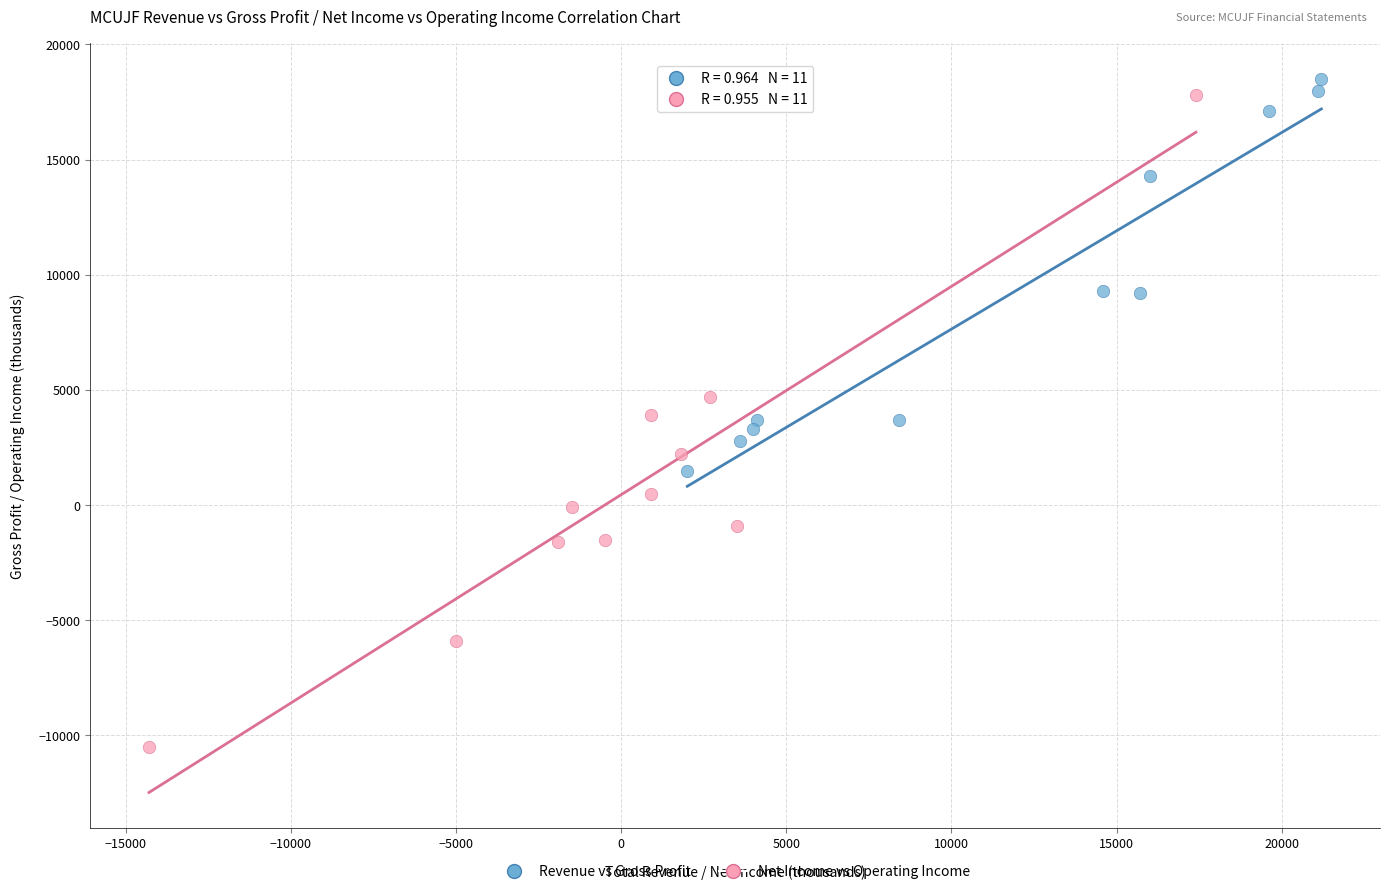

Which series contains the lowest Y value?

Net Income vs Operating Income